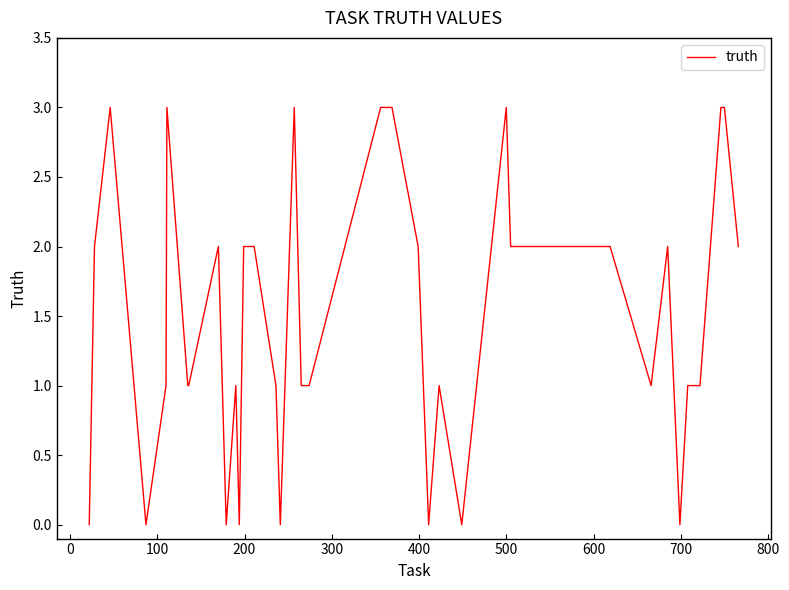

What is the difference between the maximum and minimum values?

3